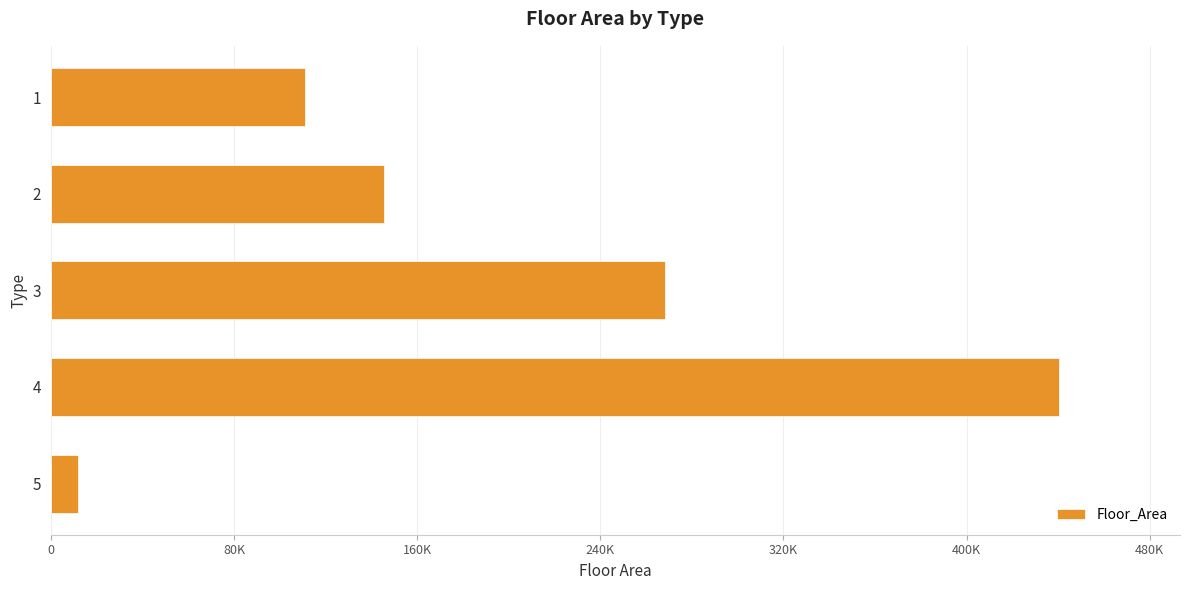

Rank the categories by value from lowest to highest.

5, 1, 2, 3, 4